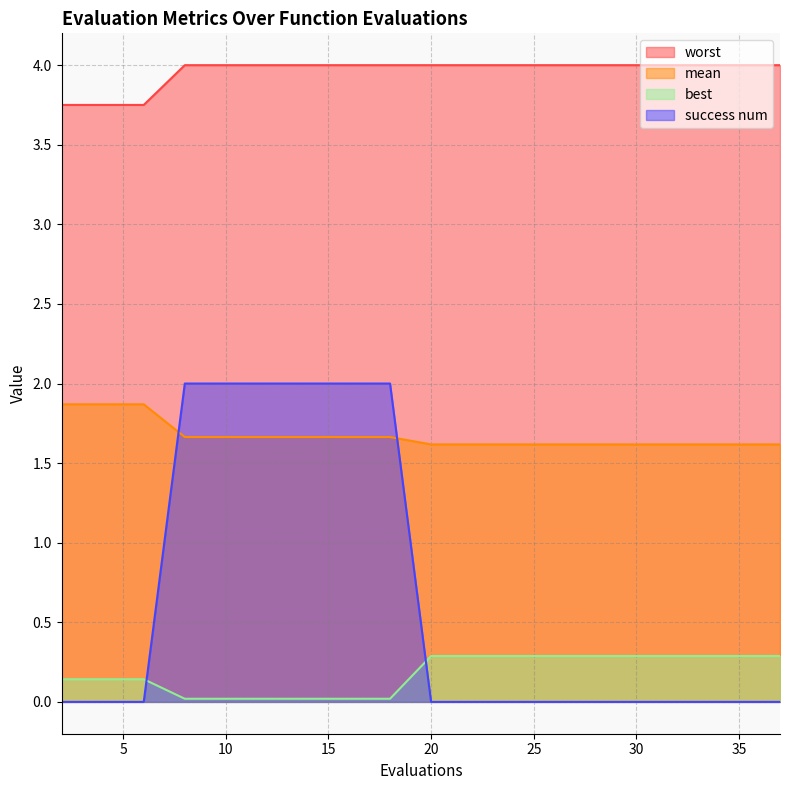

Between 2 and 25, which is larger?

2